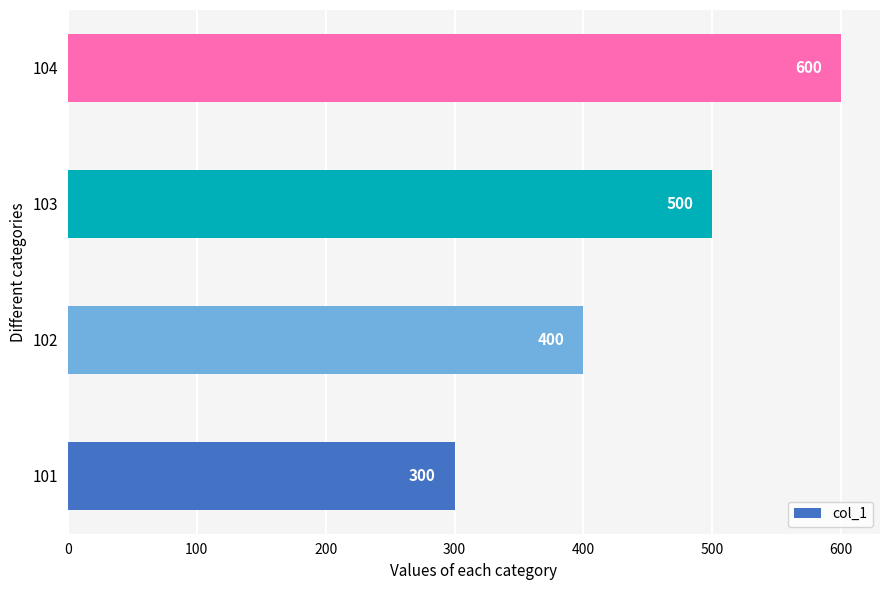

What is the greatest value displayed?

600